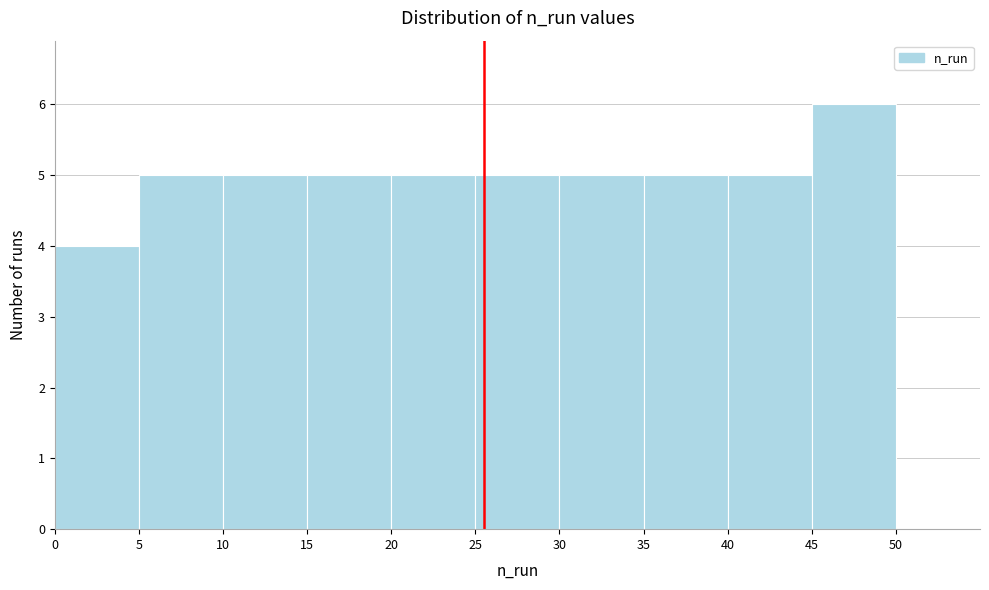

Reading left to right, transcribe this chart: for each bar, give the range it covers on the x-axis and its height. The values are not printed on the chart, so give them approximately, as read against the axis.

0 to 5: 4
5 to 10: 5
10 to 15: 5
15 to 20: 5
20 to 25: 5
25 to 30: 5
30 to 35: 5
35 to 40: 5
40 to 45: 5
45 to 50: 6